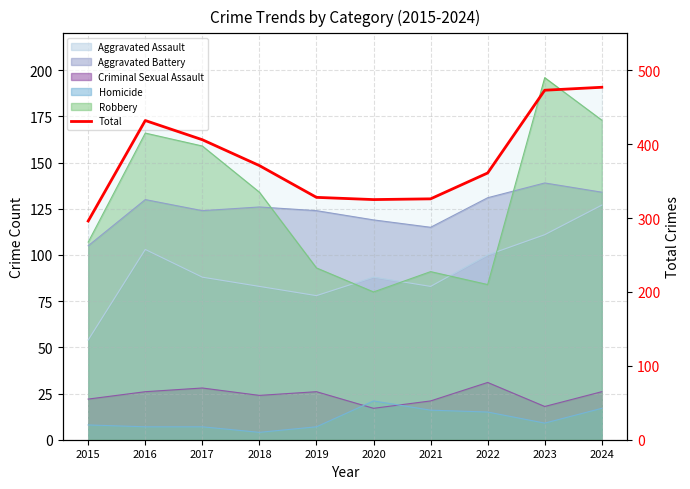

How many values exceed 371?

4